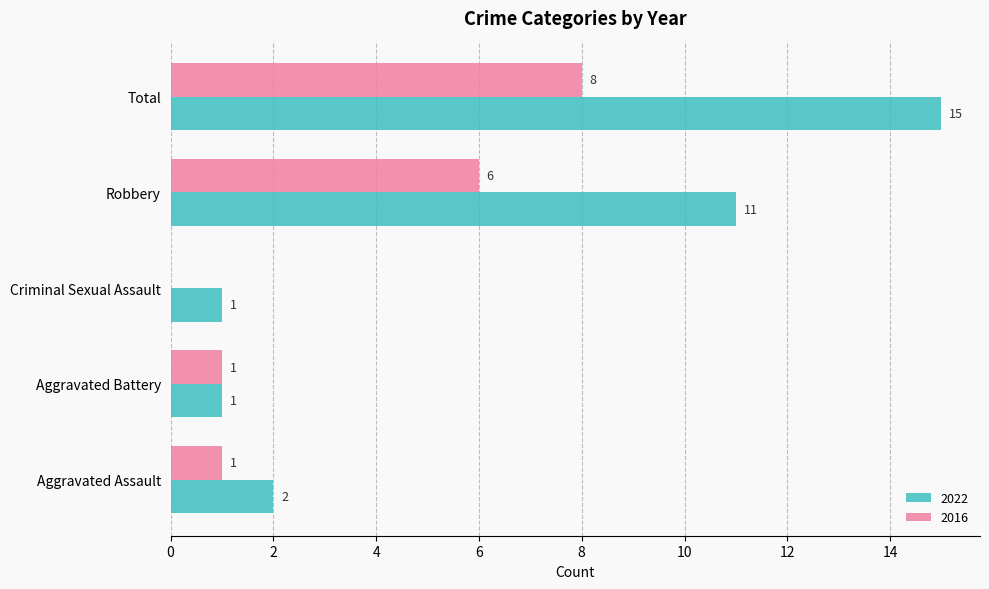

At which label is 2022 closest to 8?

Robbery